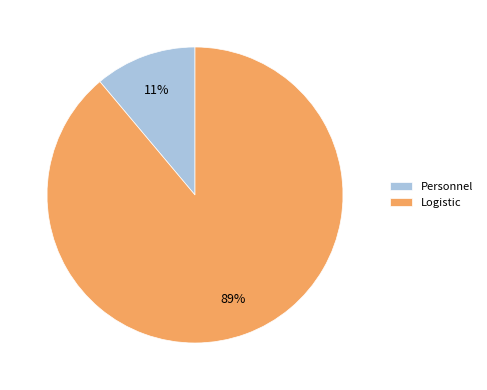

Which category accounts for the majority?

Logistic